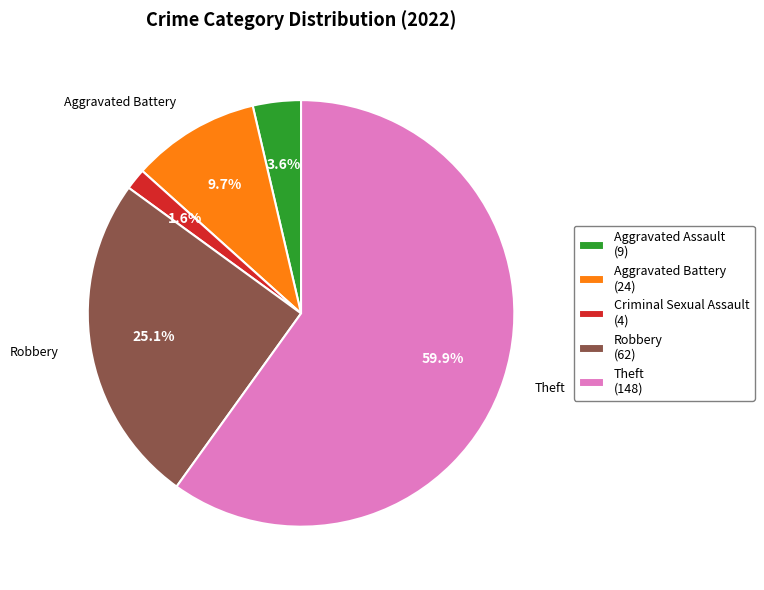

Rank the categories by value from lowest to highest.

Criminal Sexual Assault (4), Aggravated Assault (9), Aggravated Battery (24), Robbery (62), Theft (148)